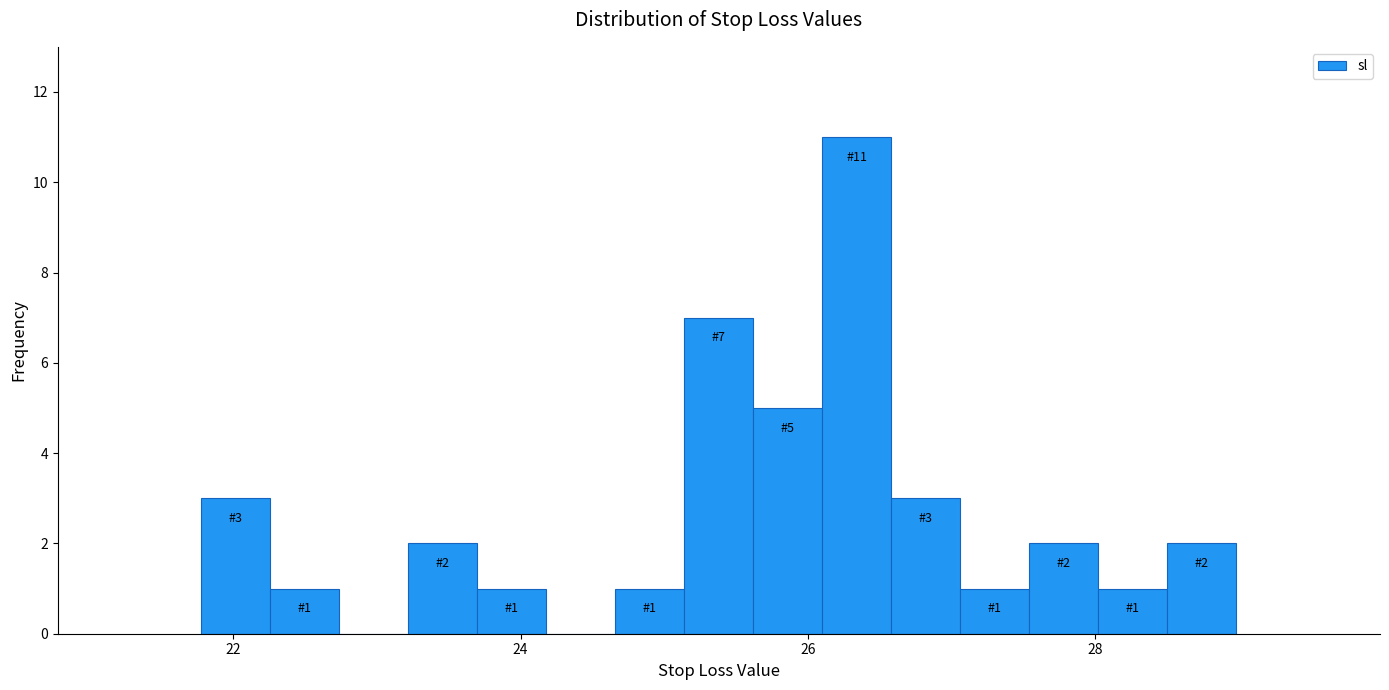

Read against the x-axis, roughly where is the centre of the tallest bar?

26.4